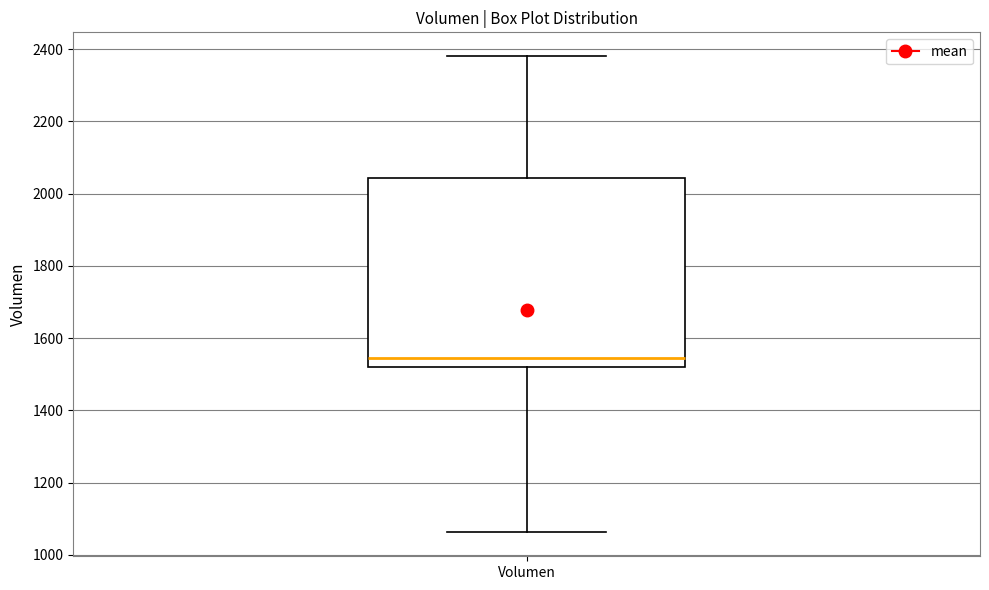

Transcribe this box plot: give where the median line is, the range the box spans, and where the two whiskers end, as read against the y-axis. The values are not printed on the chart, so give them approximately, as read against the axis.

median 1540, box 1520 to 2040, whiskers 1060 to 2380